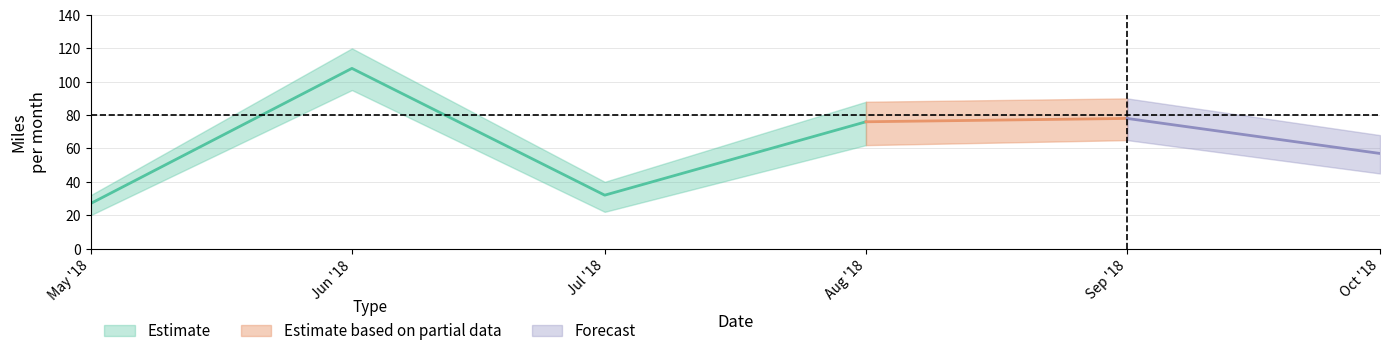

Reading left to right, extract all data points from this chart.

2018-05=27	2018-06=108	2018-07=32	2018-08=76	2018-09=78	2018-10=57